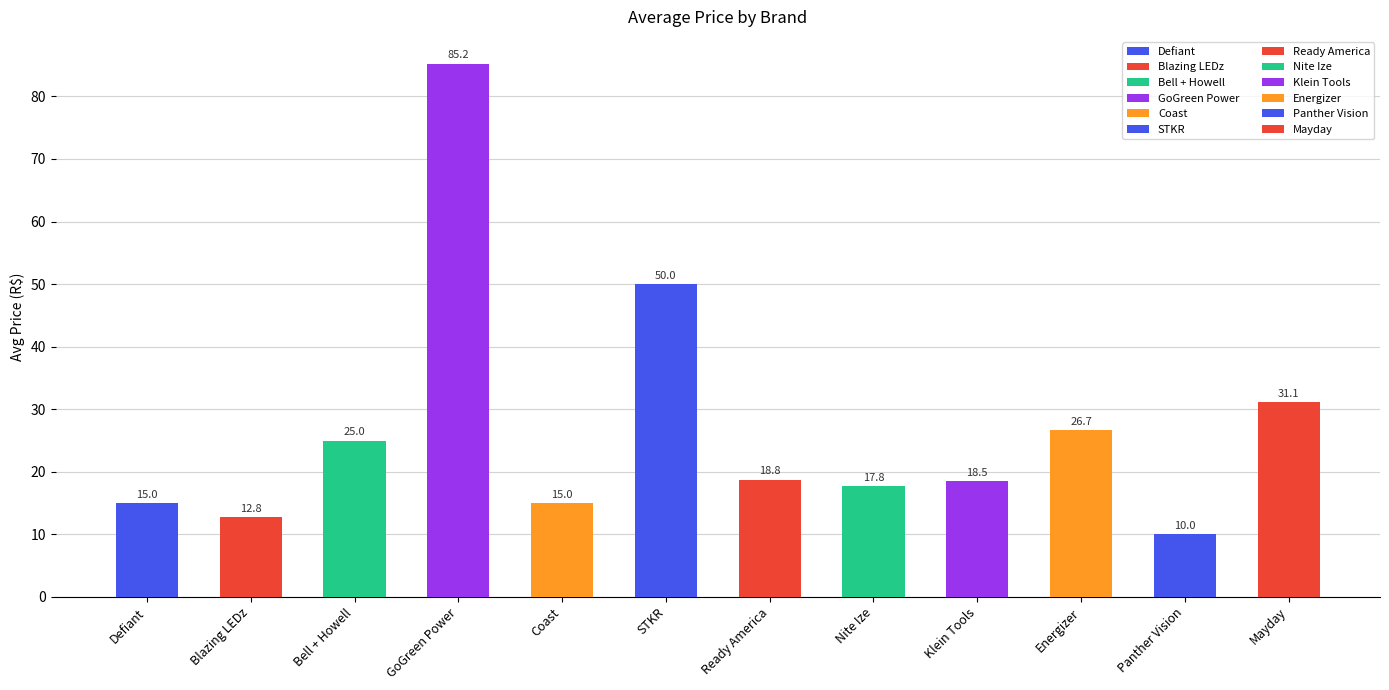

Rank the categories by value from highest to lowest.

GoGreen Power, STKR, Mayday, Energizer, Bell + Howell, Ready America, Klein Tools, Nite Ize, Coast, Defiant, Blazing LEDz, Panther Vision